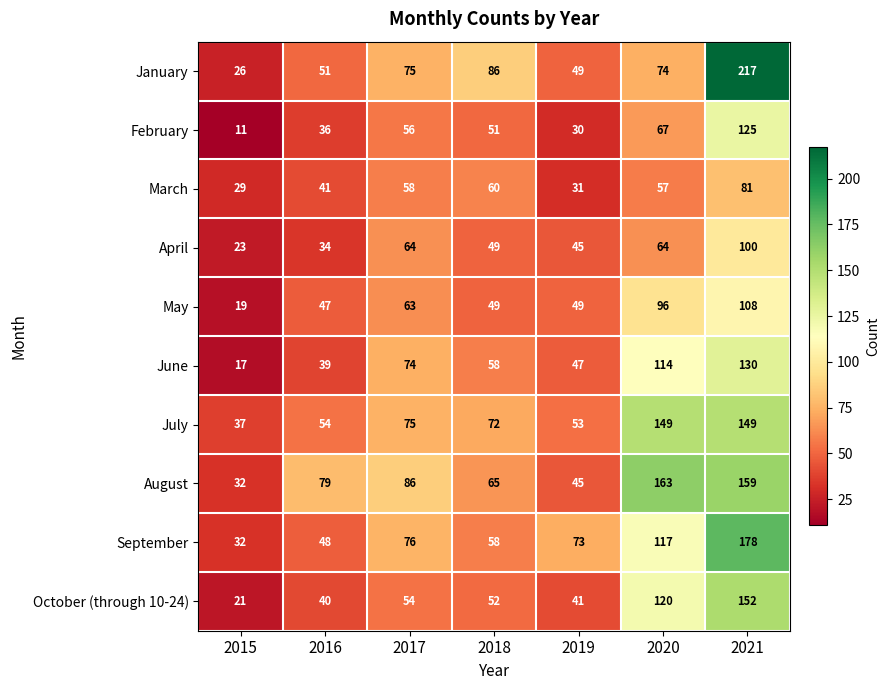

What is the average value of the March series?

51